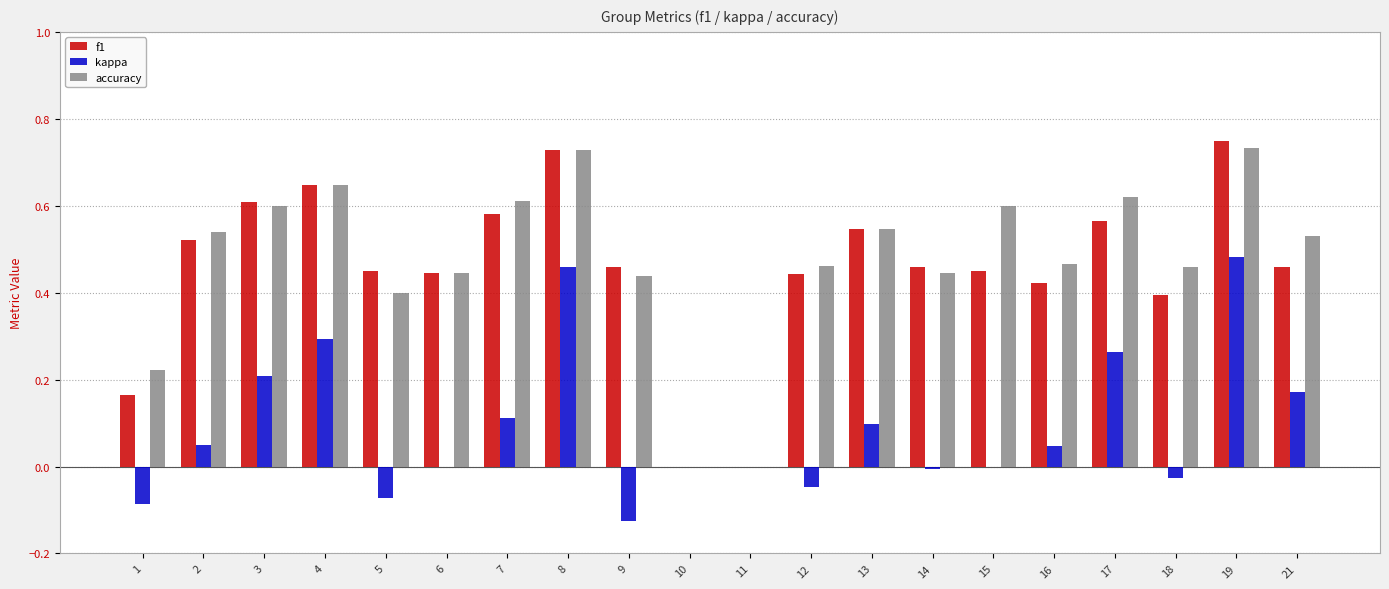

Which series changed the most between 4 and 18?

kappa